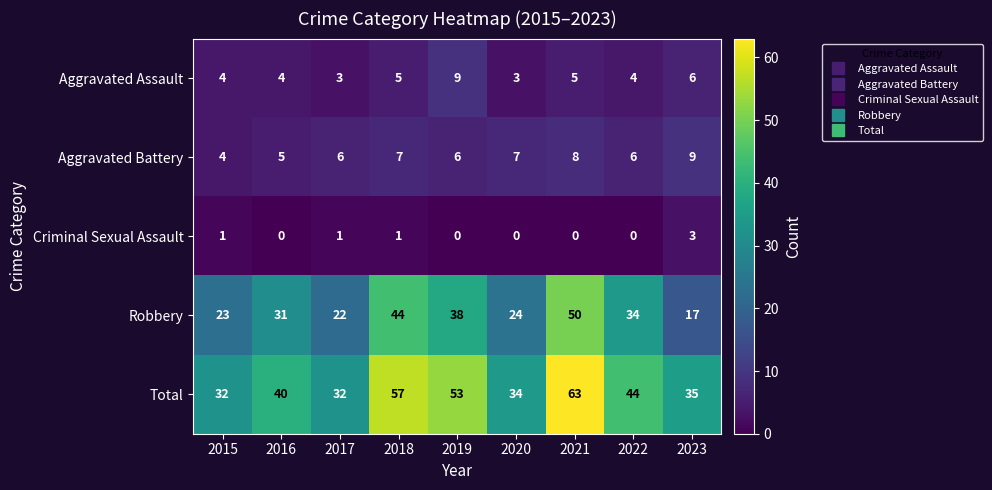

Which series has the largest range (max minus min)?

Robbery